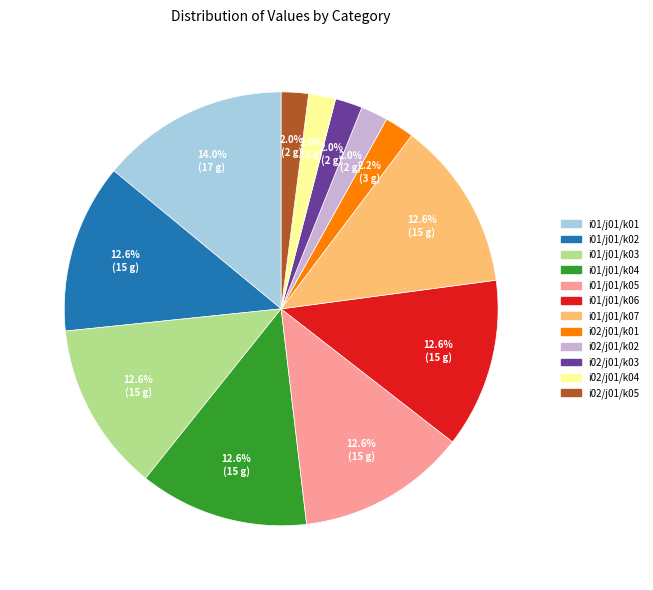

Which category has the biggest portion of the pie?

i01/j01/k01